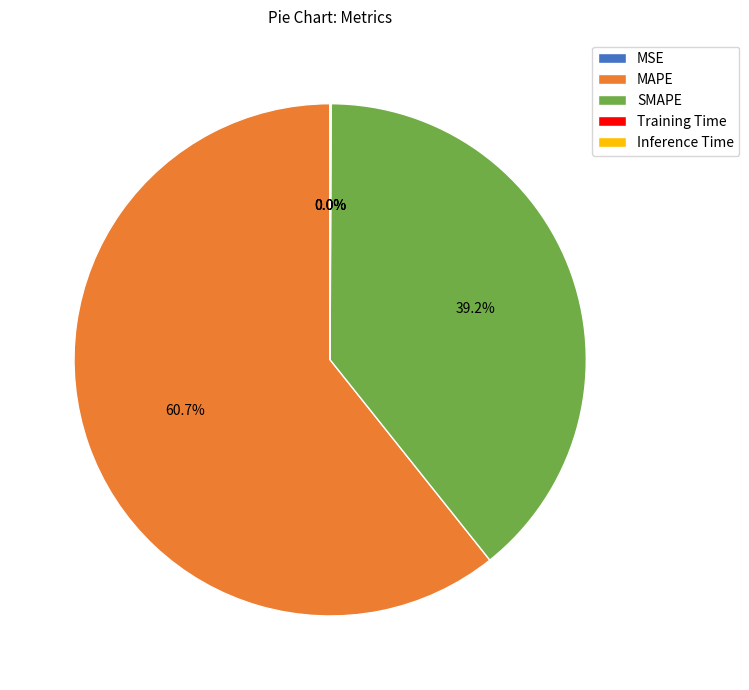

Do SMAPE and MAPE together represent more than half of the pie?

Yes